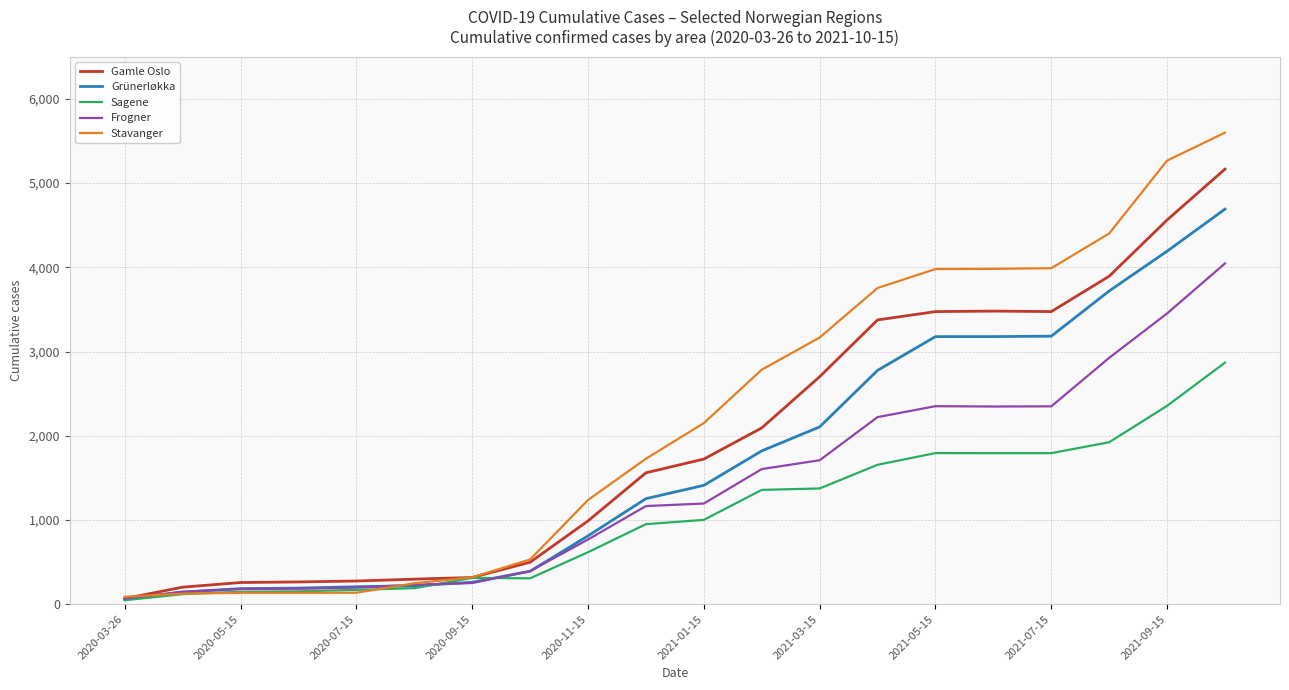

Rank the series by their average value, from highest to lowest.

Stavanger, Gamle Oslo, Grünerløkka, Frogner, Sagene